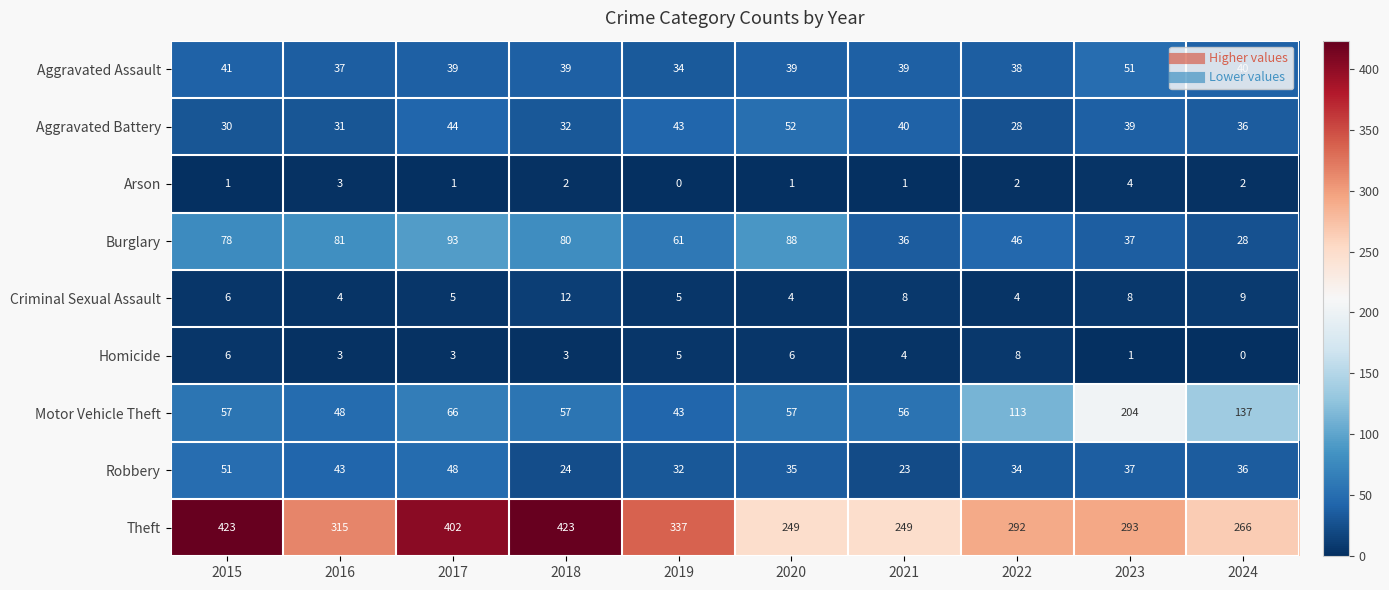

List the labels in order of Burglary value, smallest first.

2024, 2021, 2023, 2022, 2019, 2015, 2018, 2016, 2020, 2017